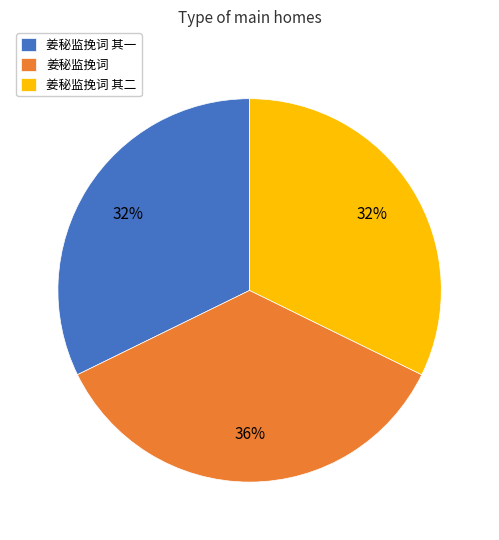

Count the number of slices in the pie.

3